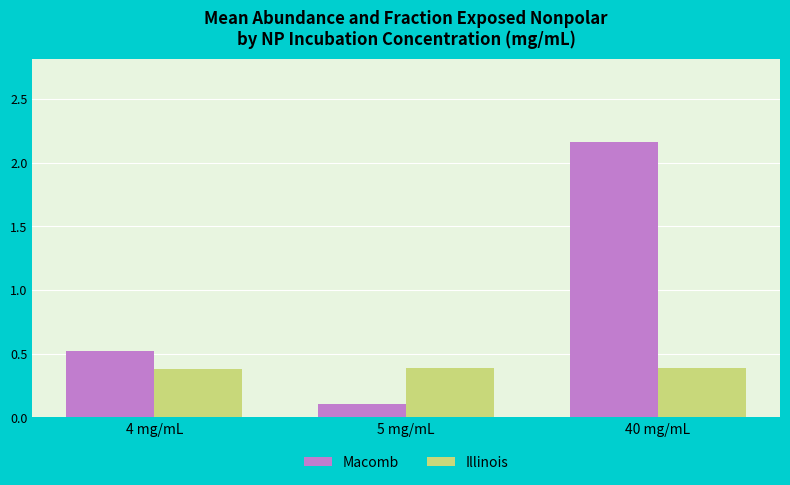

Between 4 mg/mL and 40 mg/mL, which series saw the biggest shift?

Macomb